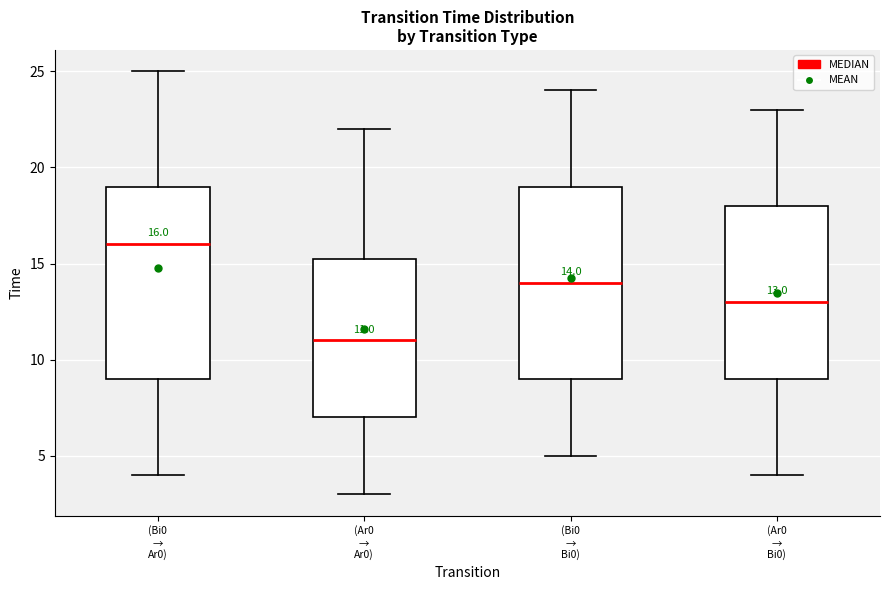

Which box's median line is the lowest?

(Ar0 → Ar0)